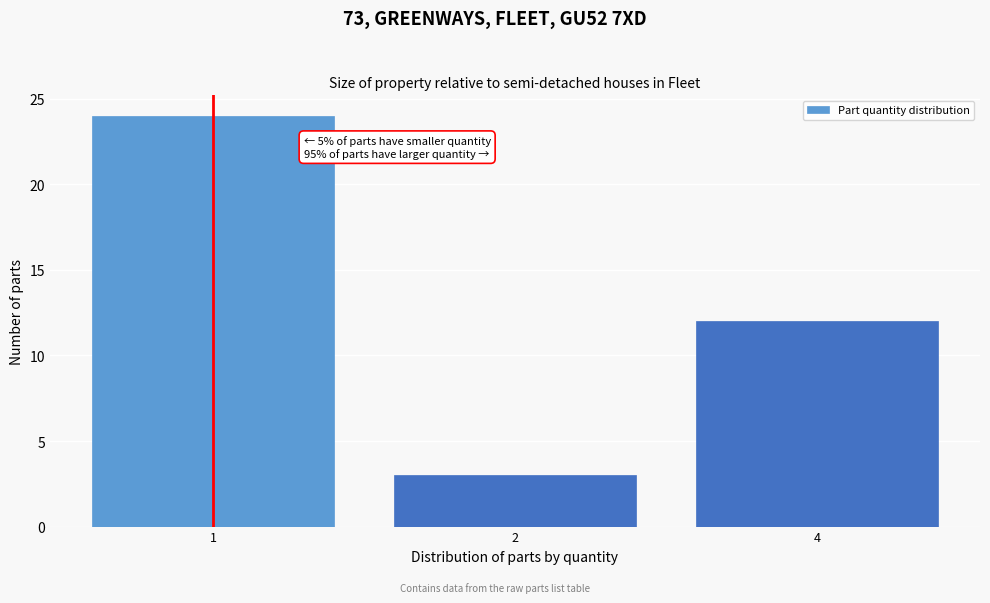

Reading left to right, extract all data points from this chart.

24	3	12